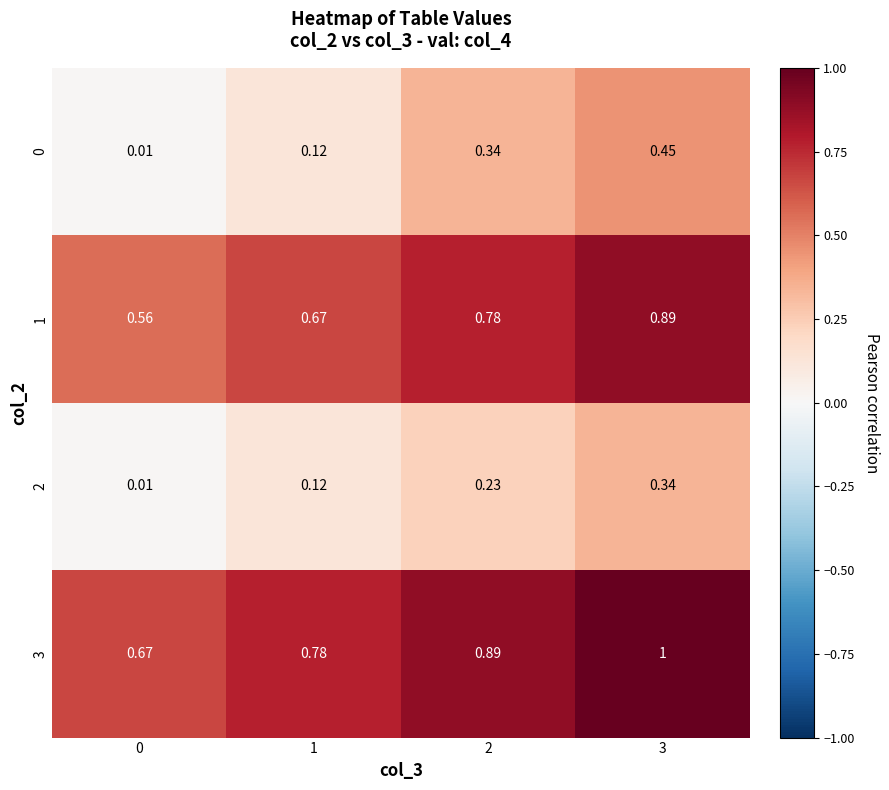

Is the value of 1 at 0 greater than the value of 0 at 3?

Yes